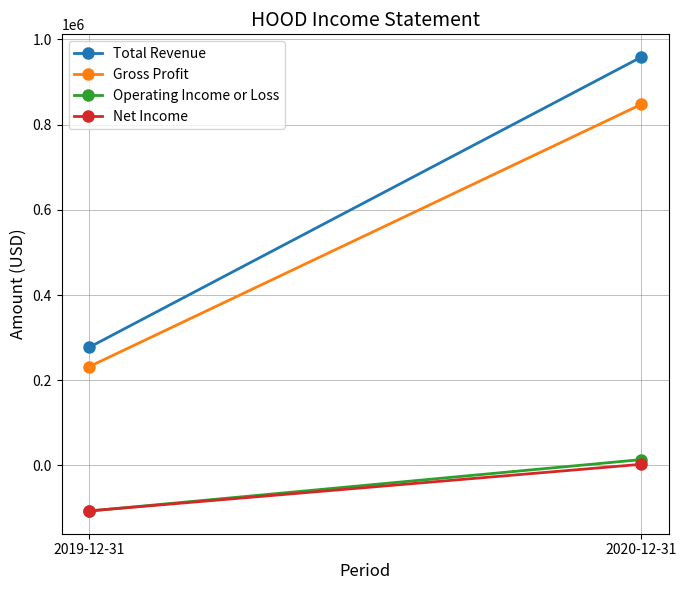

Which series changed the most between 2019-12-31 and 2020-12-31?

Total Revenue